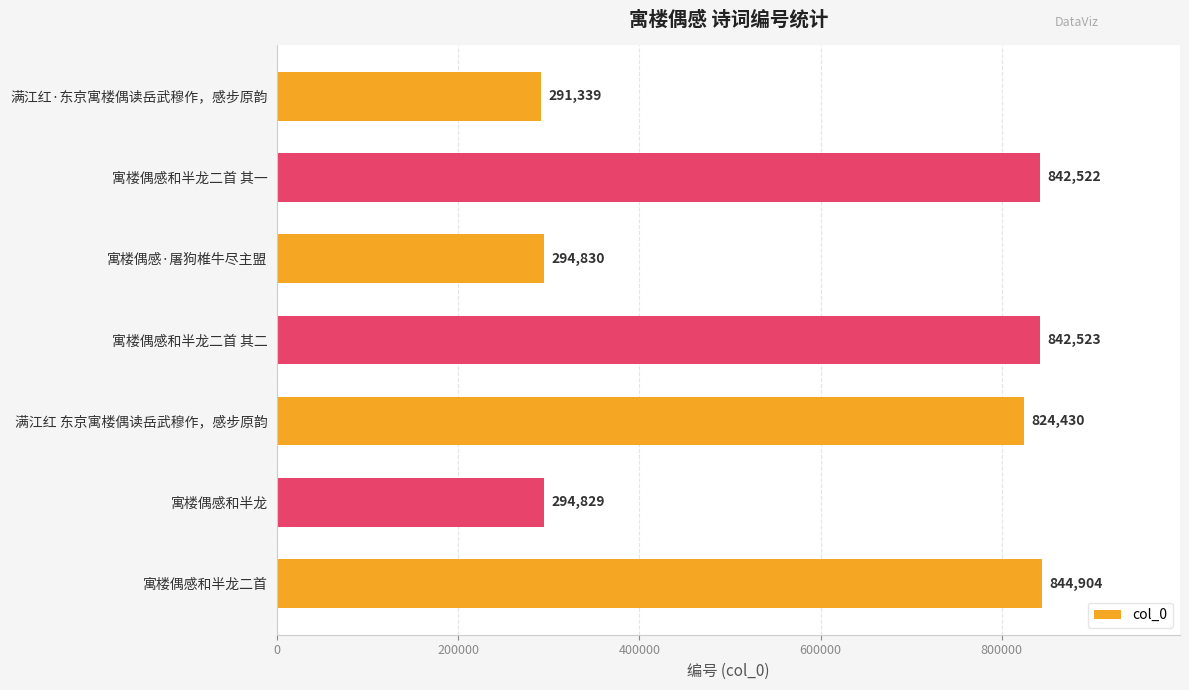

What value does the data have at 寓楼偶感和半龙二首 其一?

842522